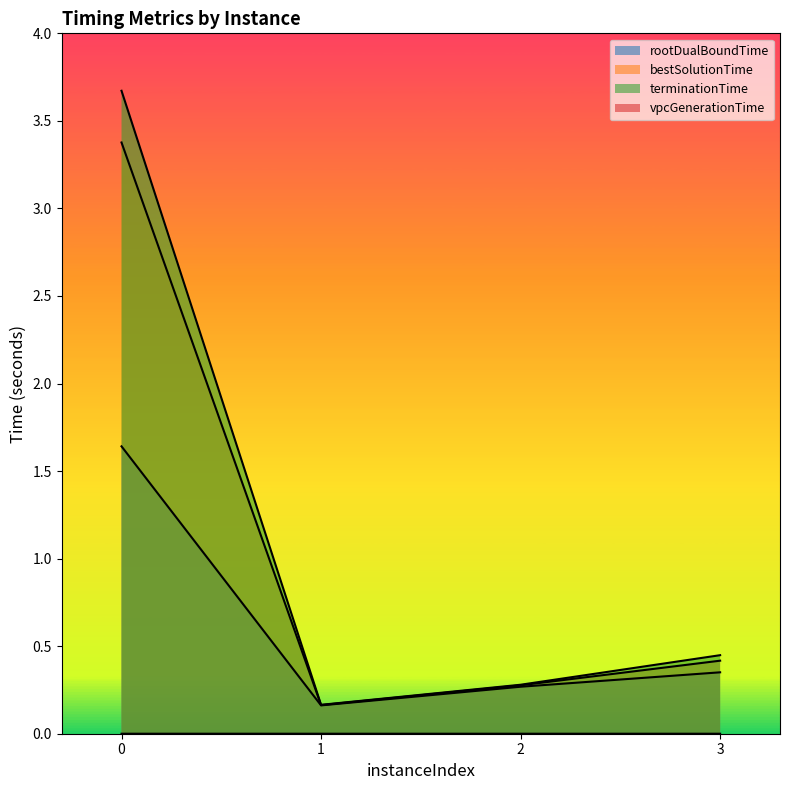

Reading right to left, extract all data points from this chart.

rootDualBoundTime: 0.4	0.3	0.2	1.6
bestSolutionTime: 0.4	0.3	0.2	3.4
terminationTime: 0.4	0.3	0.2	3.7
vpcGenerationTime: 0.0	0.0	0.0	0.0